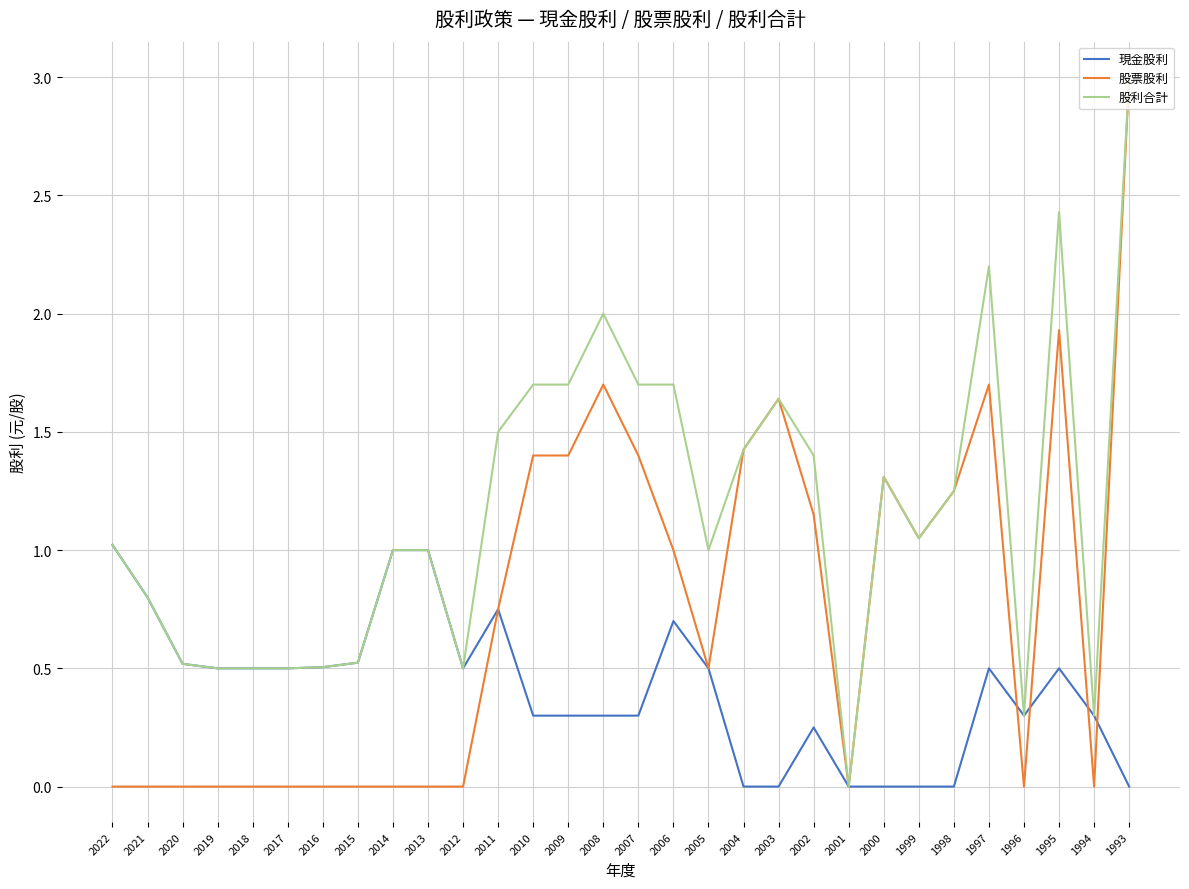

Which series changed the most between 2017 and 2002?

股票股利